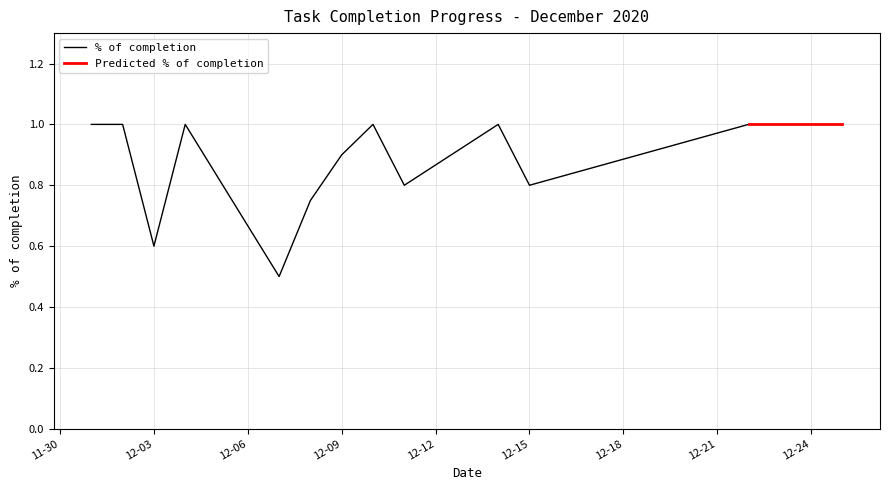

What is the minimum value for % of completion?

0.5